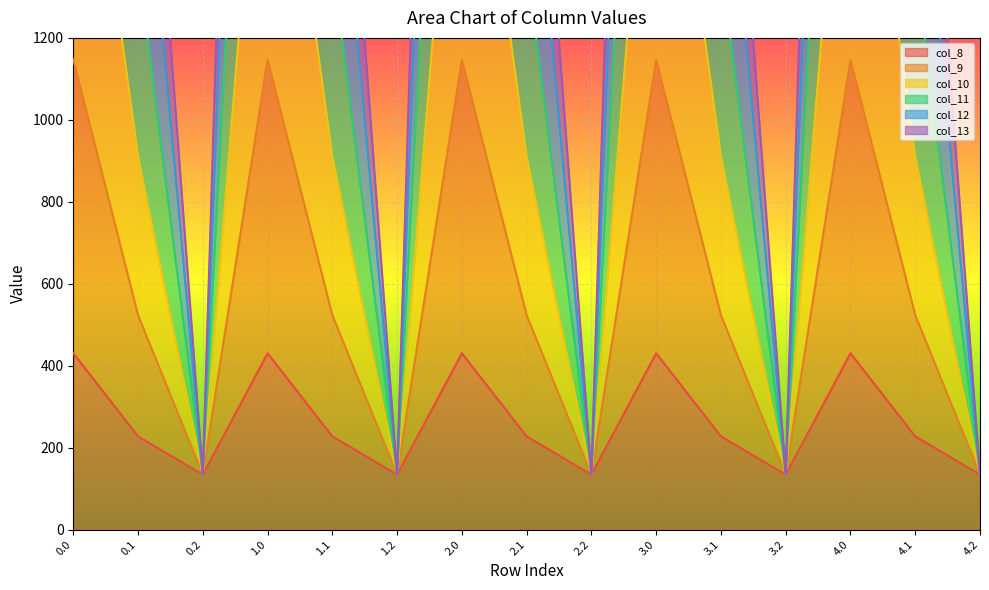

Where is the first local maximum for col_11?

1.0